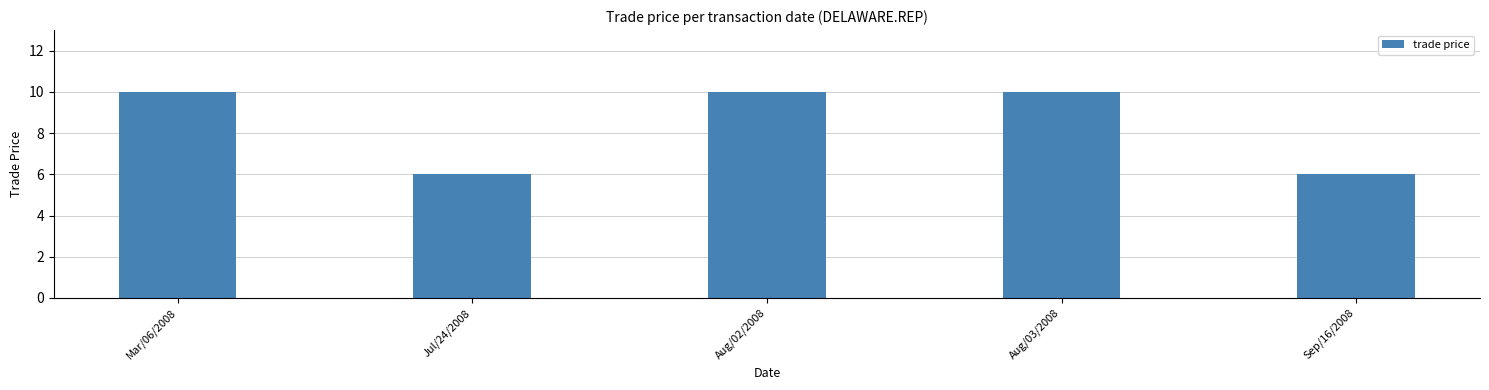

What is the change in value from Jul/24/2008 to Aug/03/2008?

+4